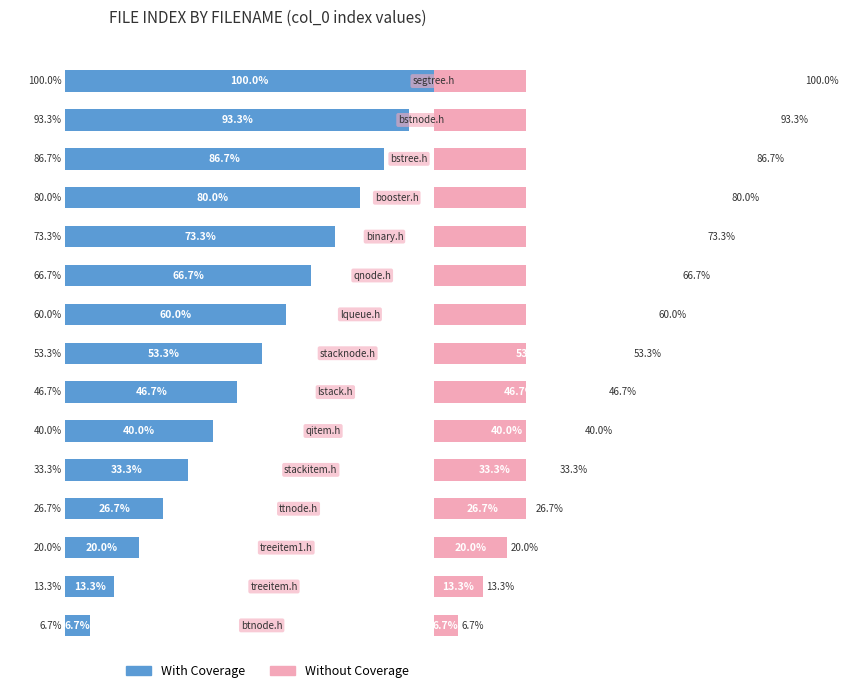

The With Coverage series shows 6.7 at 0. True or false?

True